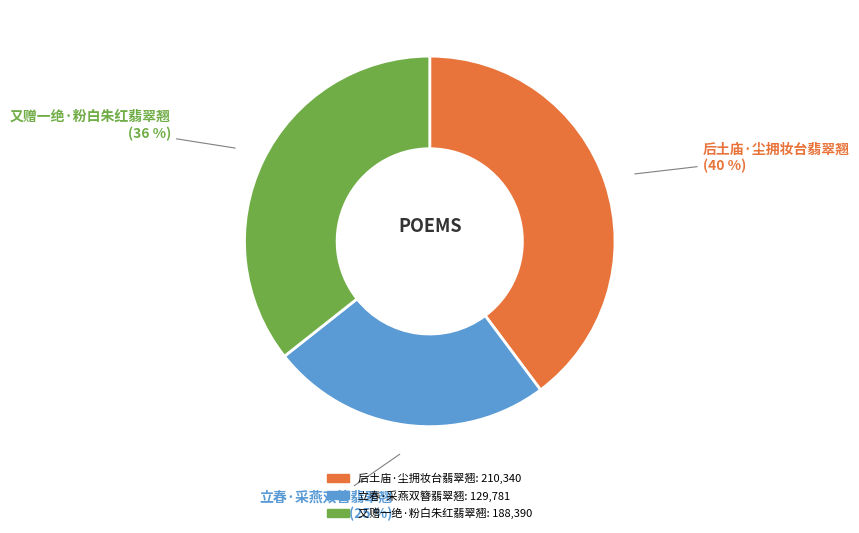

Which has a higher value, 又赠一绝·粉白朱红翡翠翘 or 后土庙·尘拥妆台翡翠翘?

后土庙·尘拥妆台翡翠翘